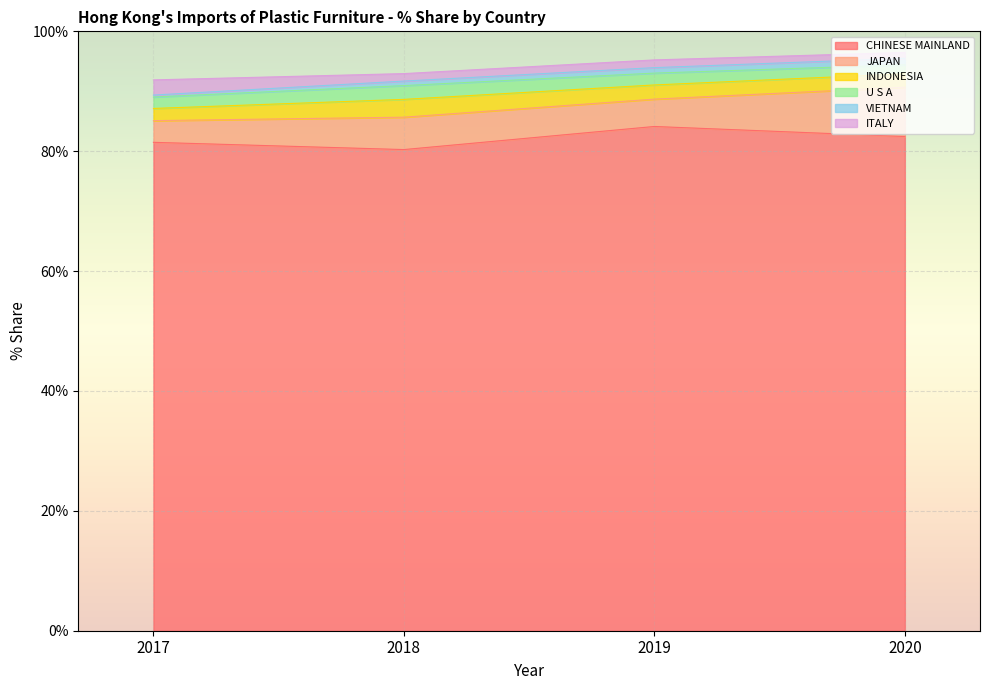

Count the number of categories in the chart.

10